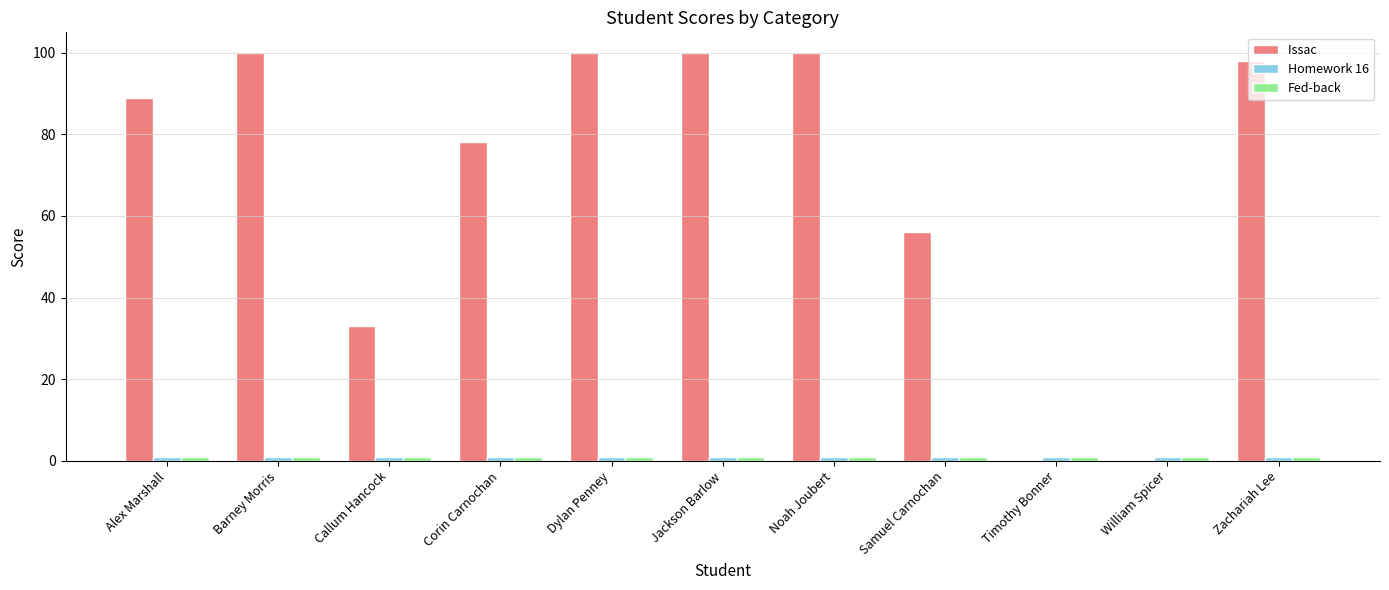

What is the maximum value shown in the chart?

100